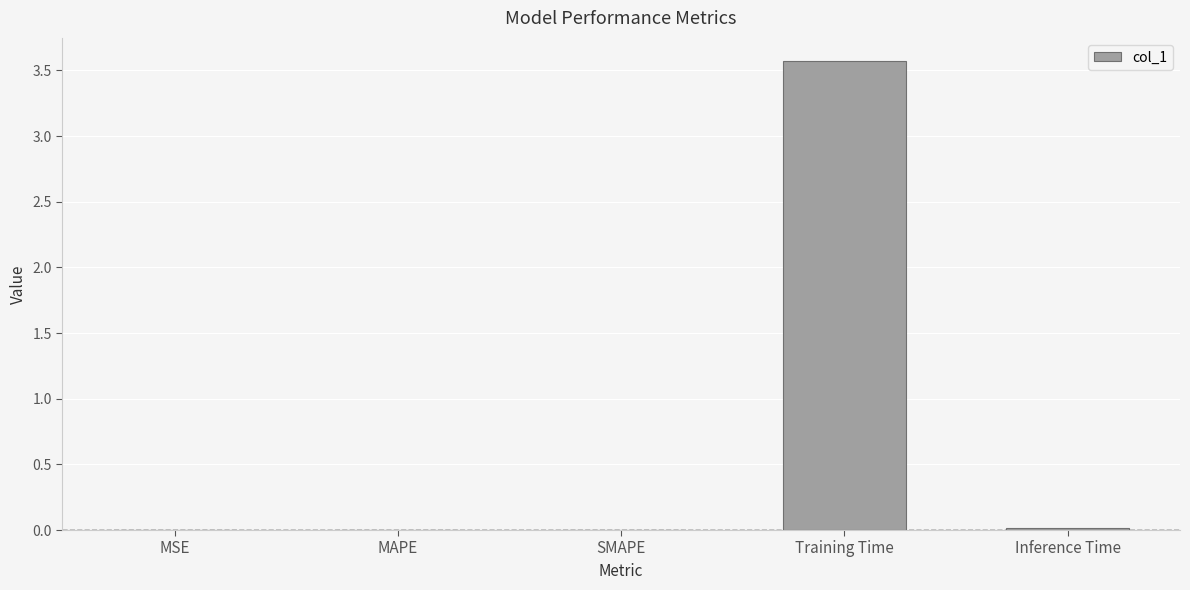

What is the average value?

0.7